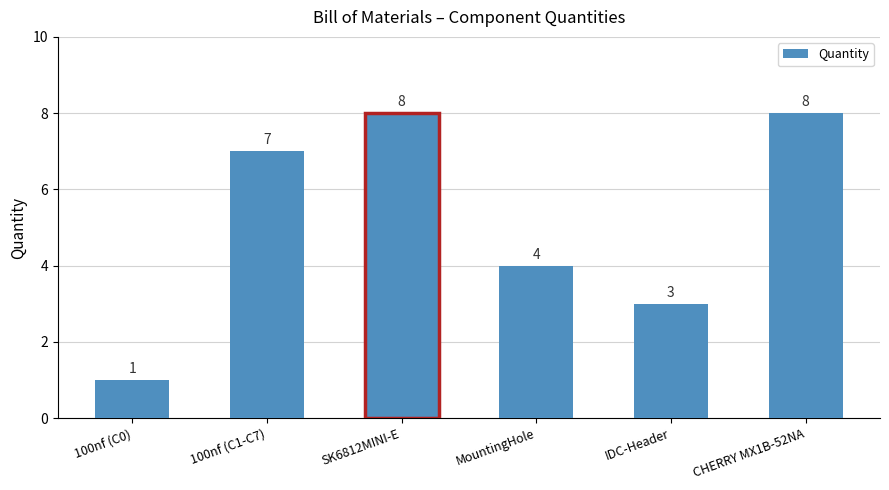

True or false: the data shows 1 at 100nf (C0).

True